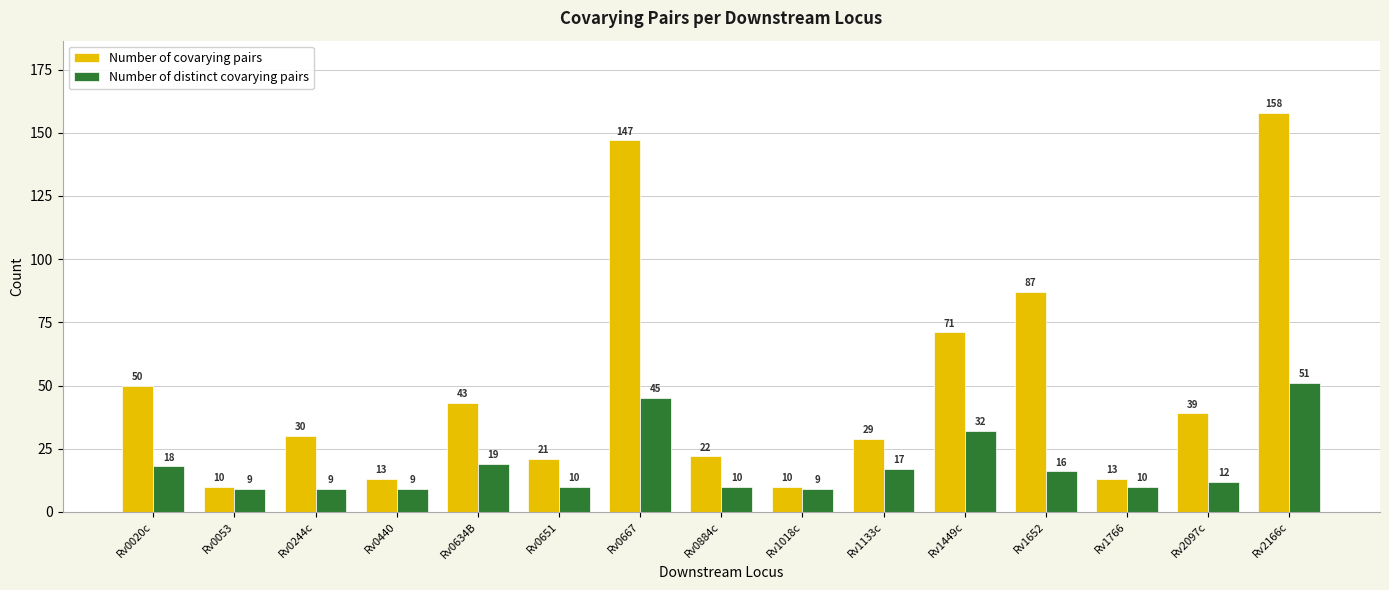

Between Rv0634B and Rv1449c, which series saw the biggest shift?

Number of covarying pairs